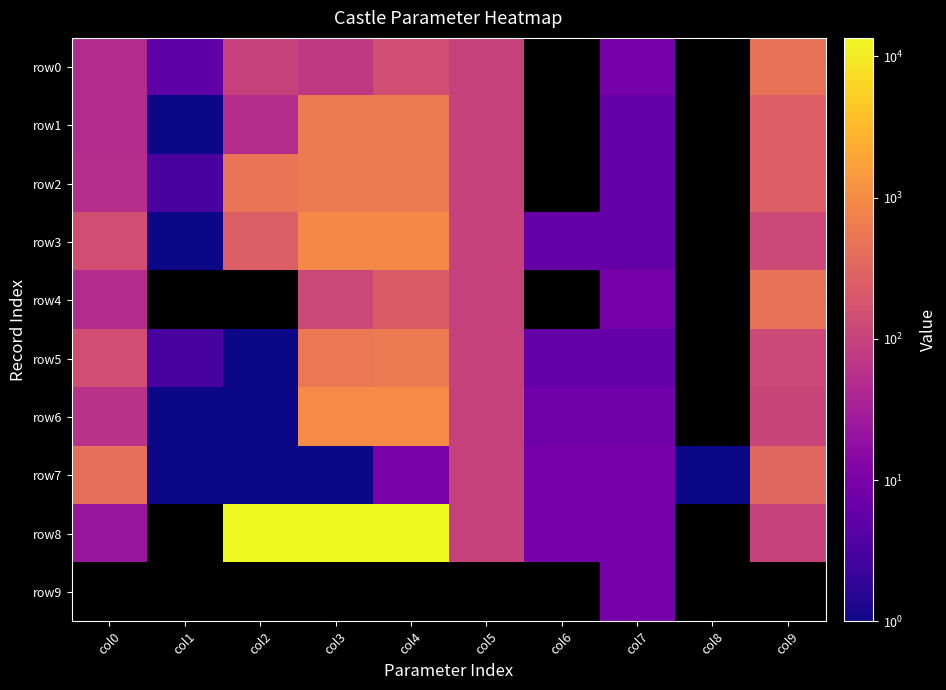

What is the minimum value shown in the chart?

1.0